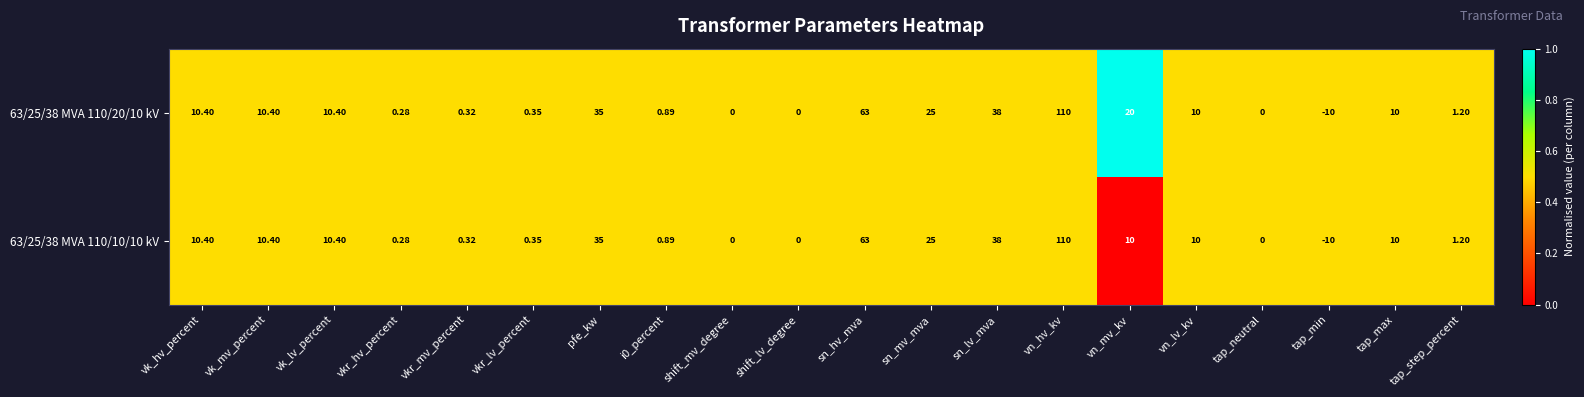

Which category has the highest value in the 63/25/38 MVA 110/10/10 kV series?

vn_hv_kv